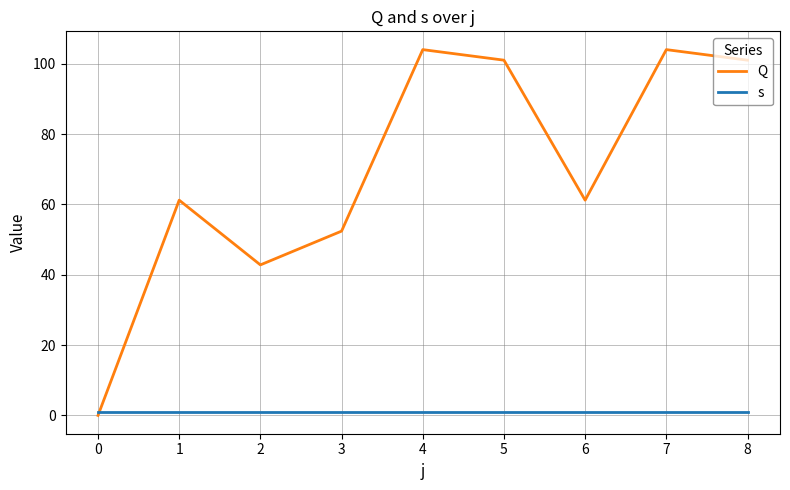

The Q series shows 104.0 at 7. True or false?

True